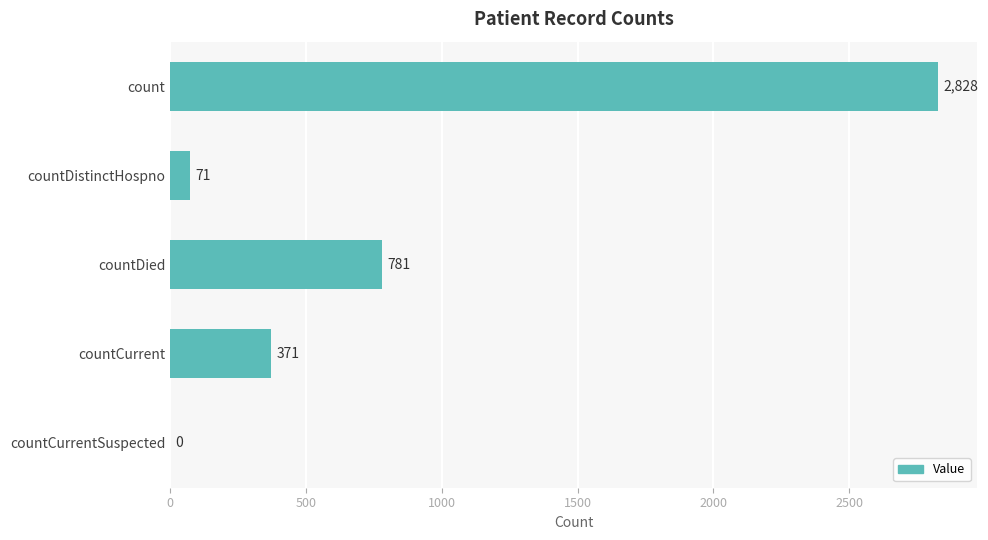

What is the greatest value displayed?

2828